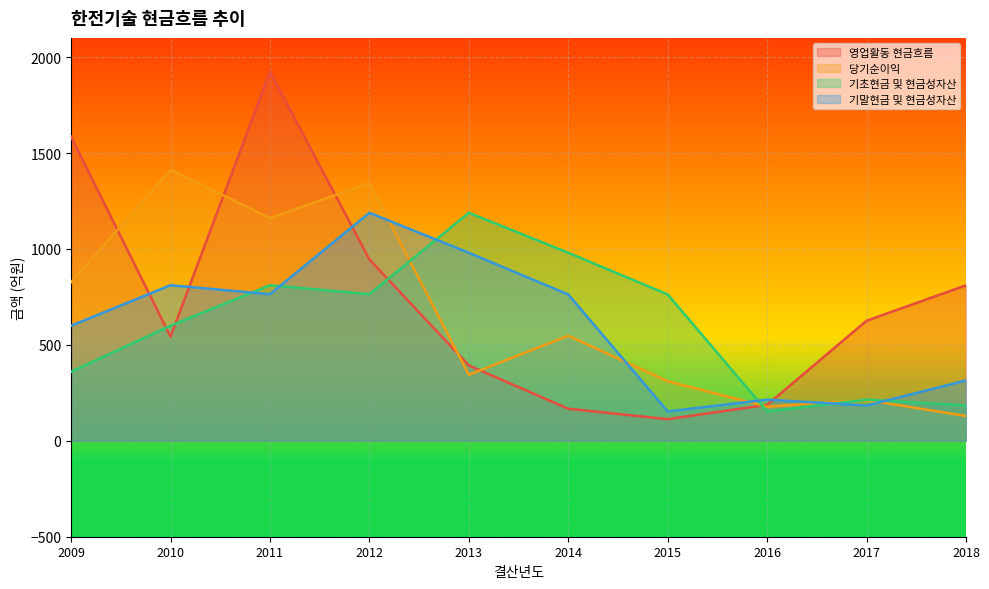

Reading left to right, what are all the values shown in this chart?

영업활동 현금흐름: 1584.7	542.8	1923.0	945.2	392.7	167.2	112.8	187.5	625.8	810.4
당기순이익: 826.5	1412.6	1161.0	1343.1	344.1	547.6	310.5	178.0	212.2	129.4
기초현금 및 현금성자산: 359.6	599.9	810.9	764.1	1188.4	980.0	762.8	152.9	214.5	183.8
기말현금 및 현금성자산: 599.9	810.9	764.1	1188.4	980.0	762.8	152.9	214.5	183.8	314.6